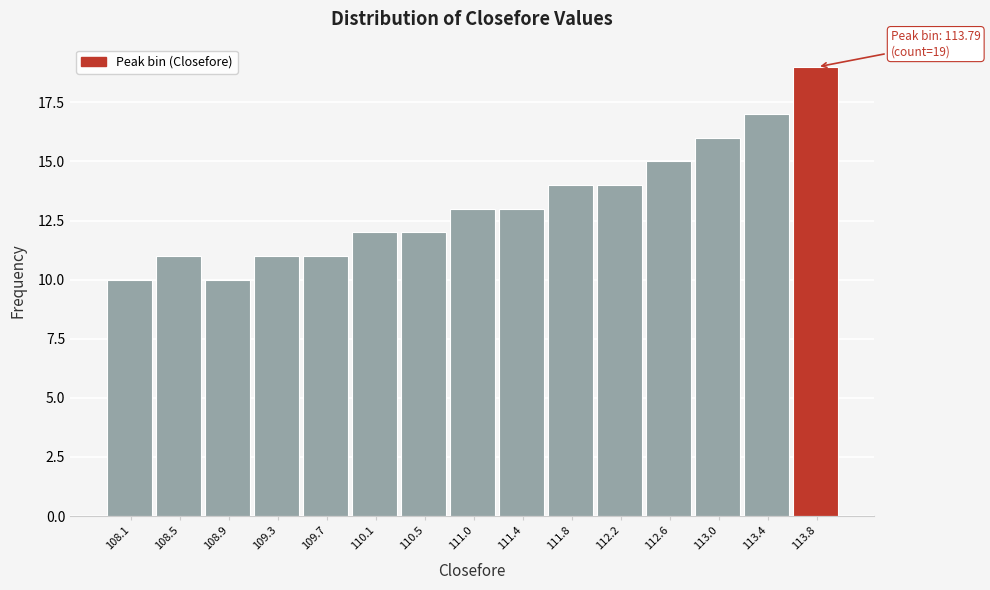

Over which range of the x-axis is the bar tallest?

113.60 to 114.00